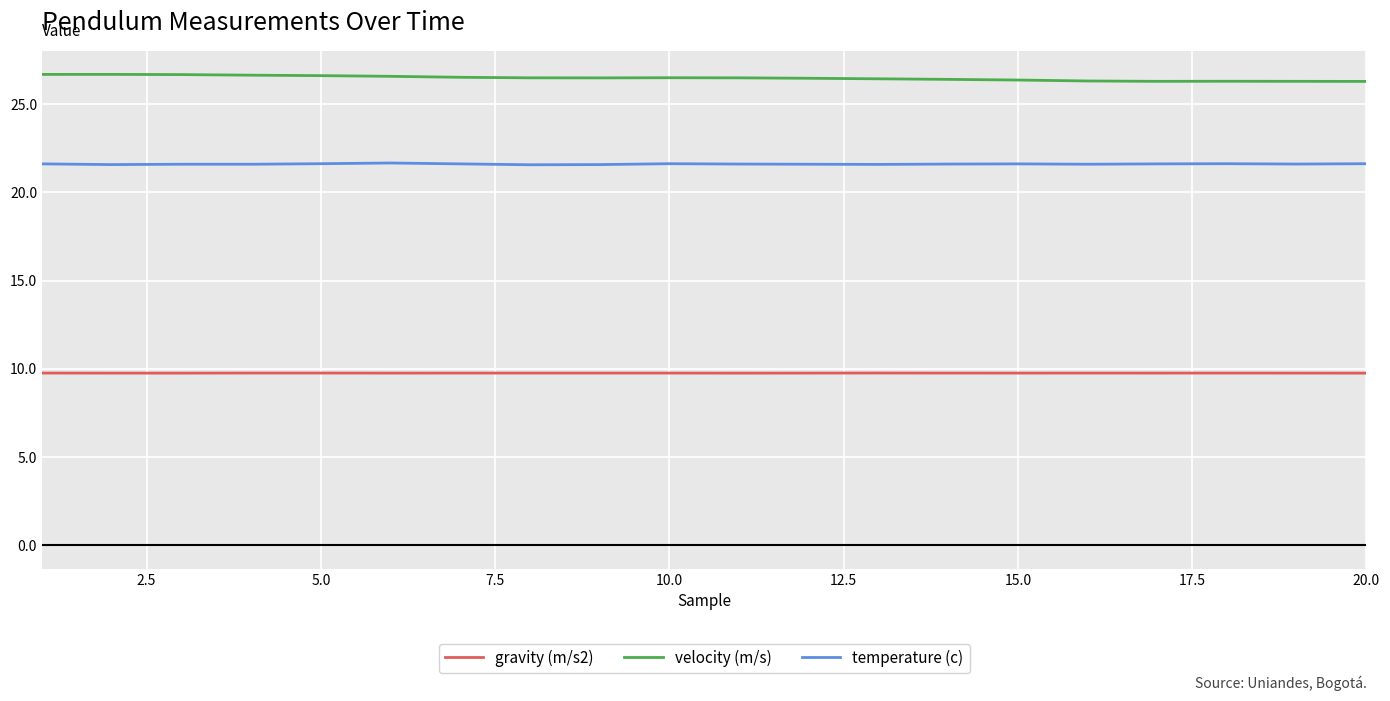

Rank the series by their maximum value, from highest to lowest.

velocity (m/s), temperature (c), gravity (m/s2)